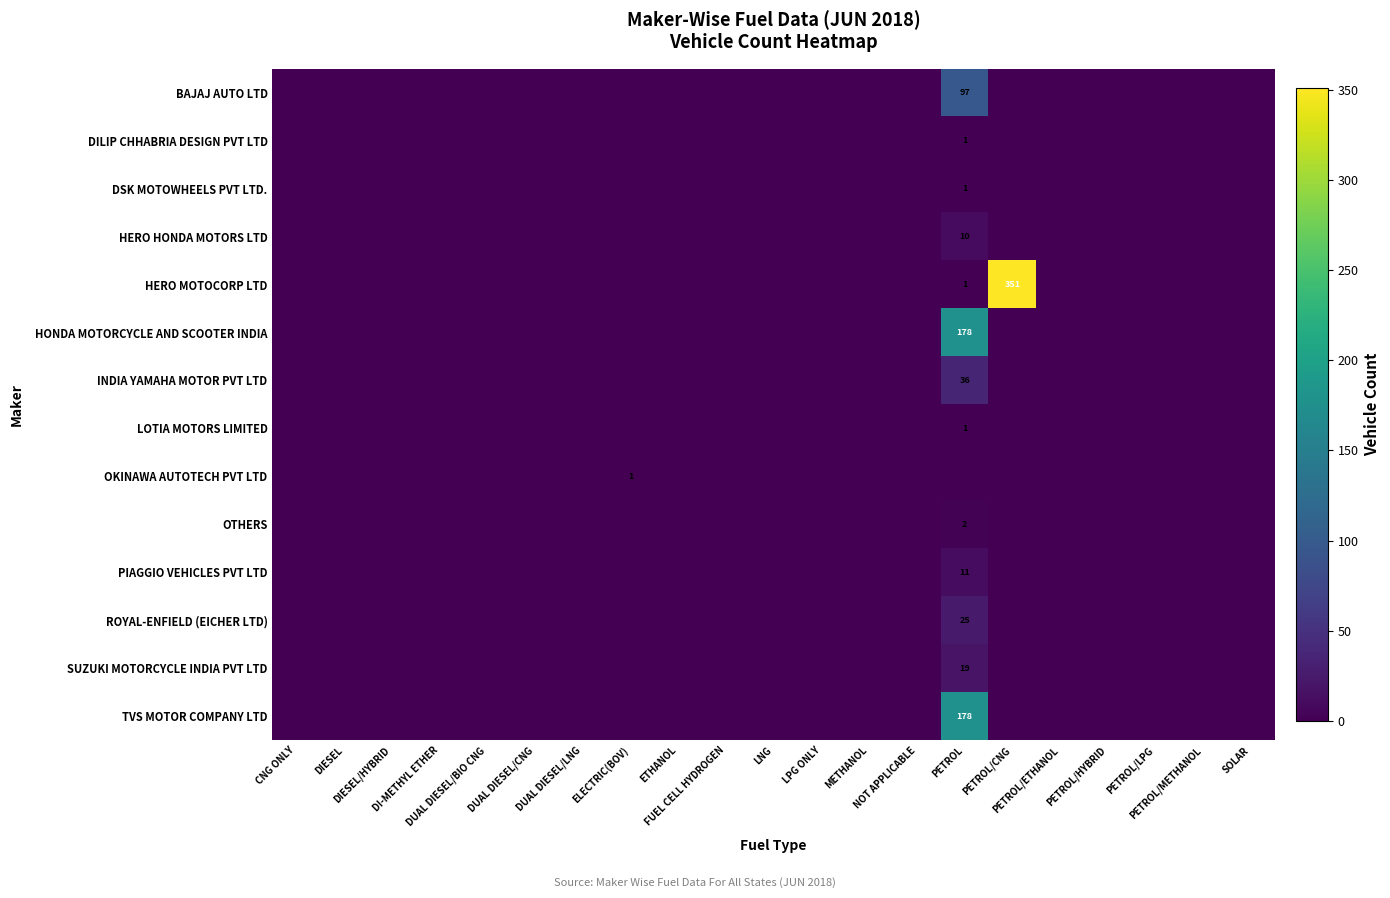

Is it true that OKINAWA AUTOTECH PVT LTD equals 0 at CNG ONLY?

True